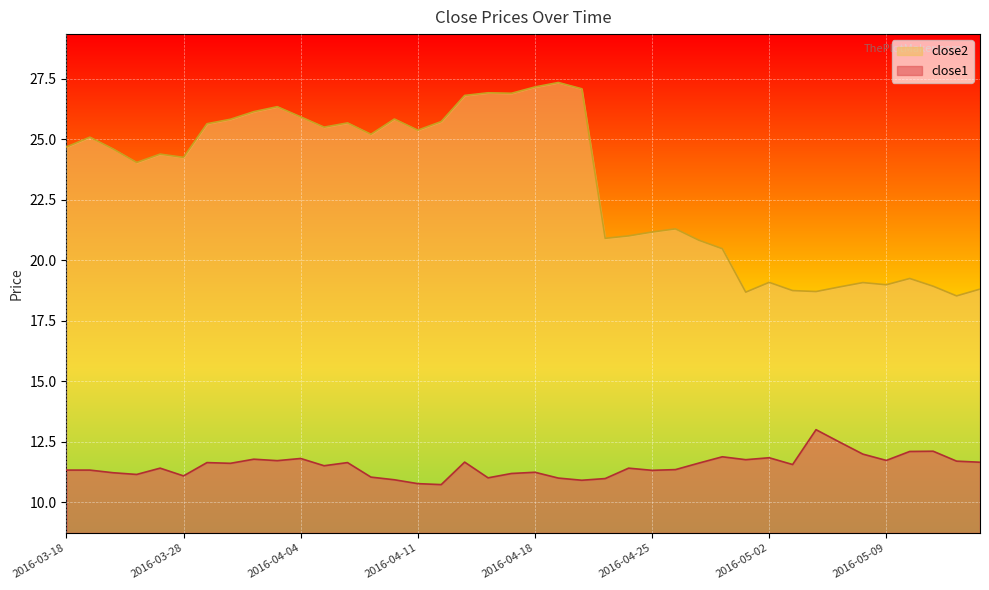

Reading left to right, extract all data points from this chart.

close1: 11.3	11.3	11.2	11.2	11.4	11.1	11.6	11.6	11.8	11.7	11.8	11.5	11.6	11.0	10.9	10.8	10.7	11.7	11.0	11.2	11.2	11.0	10.9	11.0	11.4	11.3	11.4	11.6	11.9	11.8	11.8	11.6	13.0	12.5	12.0	11.7	12.1	12.1	11.7	11.7
close2: 24.7	25.1	24.6	24.1	24.4	24.3	25.6	25.8	26.1	26.4	25.9	25.5	25.7	25.2	25.8	25.4	25.7	26.8	26.9	26.9	27.2	27.4	27.1	20.9	21.0	21.2	21.3	20.8	20.5	18.7	19.1	18.8	18.7	18.9	19.1	19.0	19.3	18.9	18.5	18.8